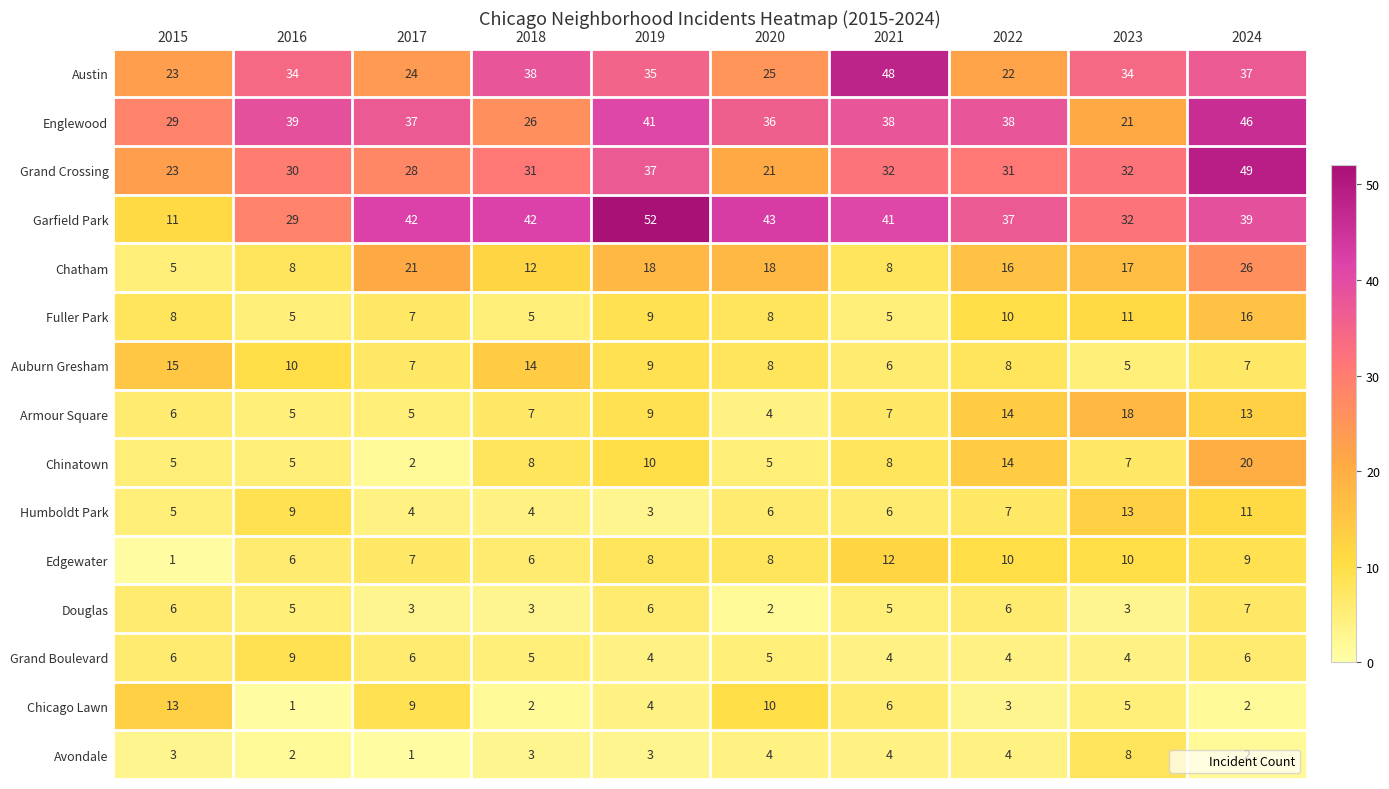

Which series changed the most between 2016 and 2020?

Garfield Park